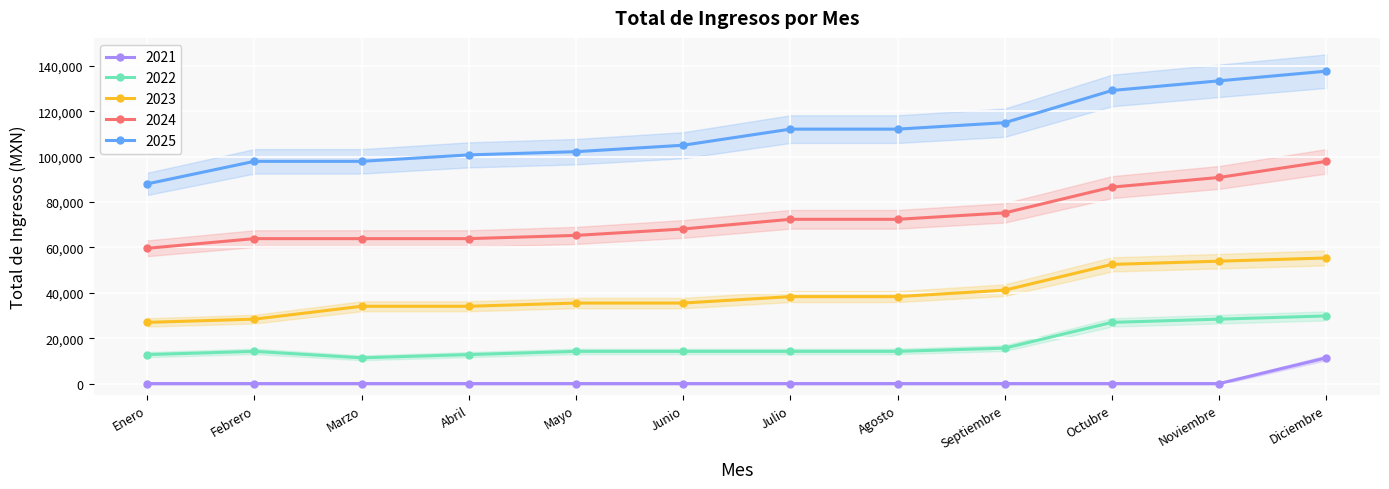

At how many categories does at least one series exceed 2840?

12